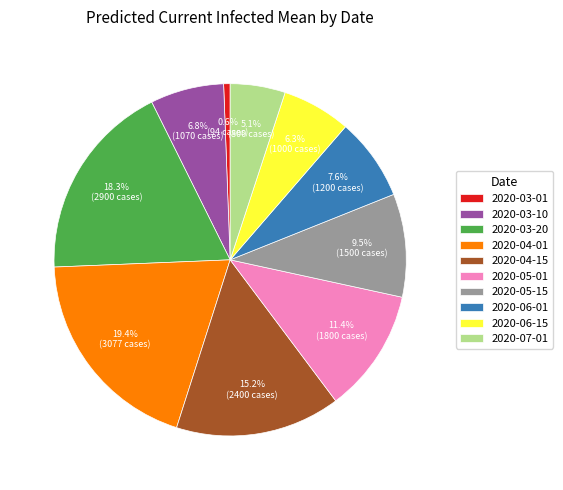

To the nearest percent, what is the combined percentage of 2020-06-15 and 2020-03-10?

13%